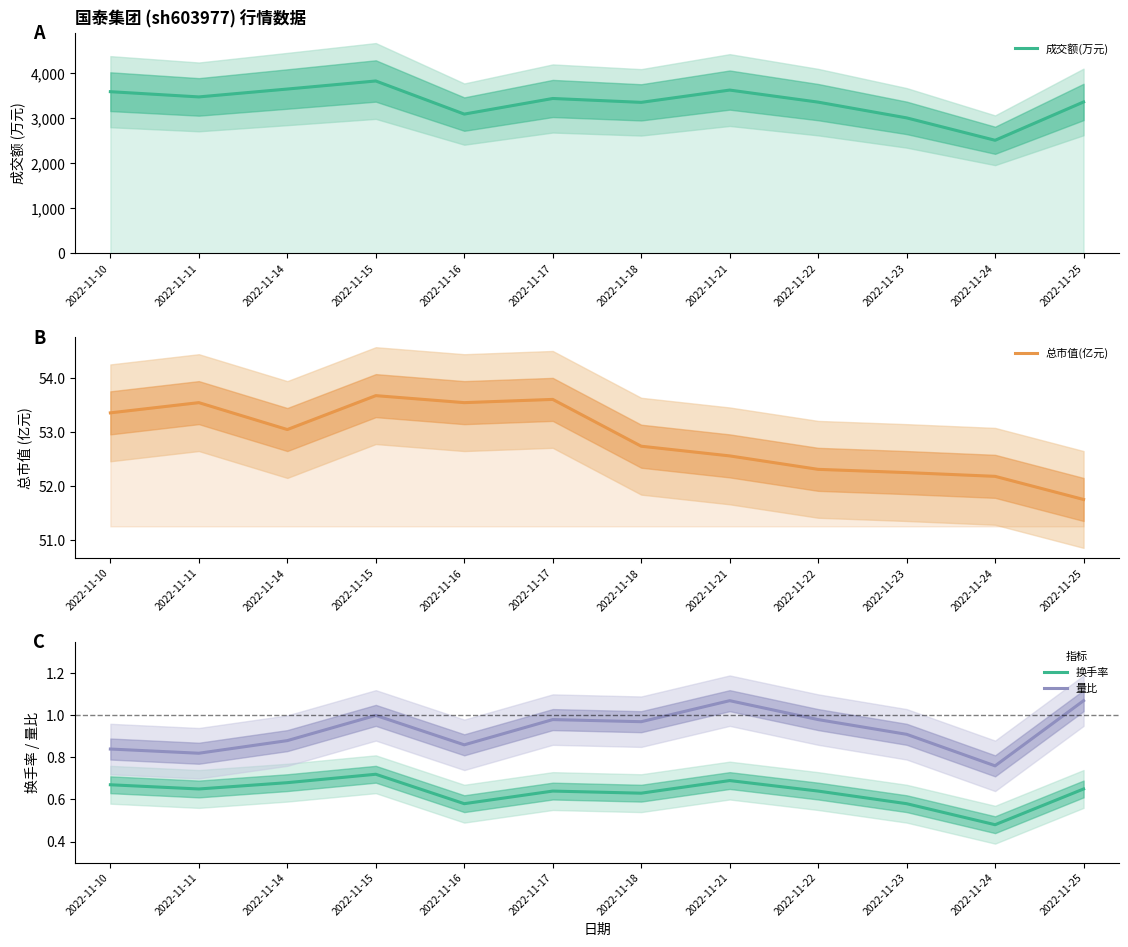

Count the number of categories in the chart.

12